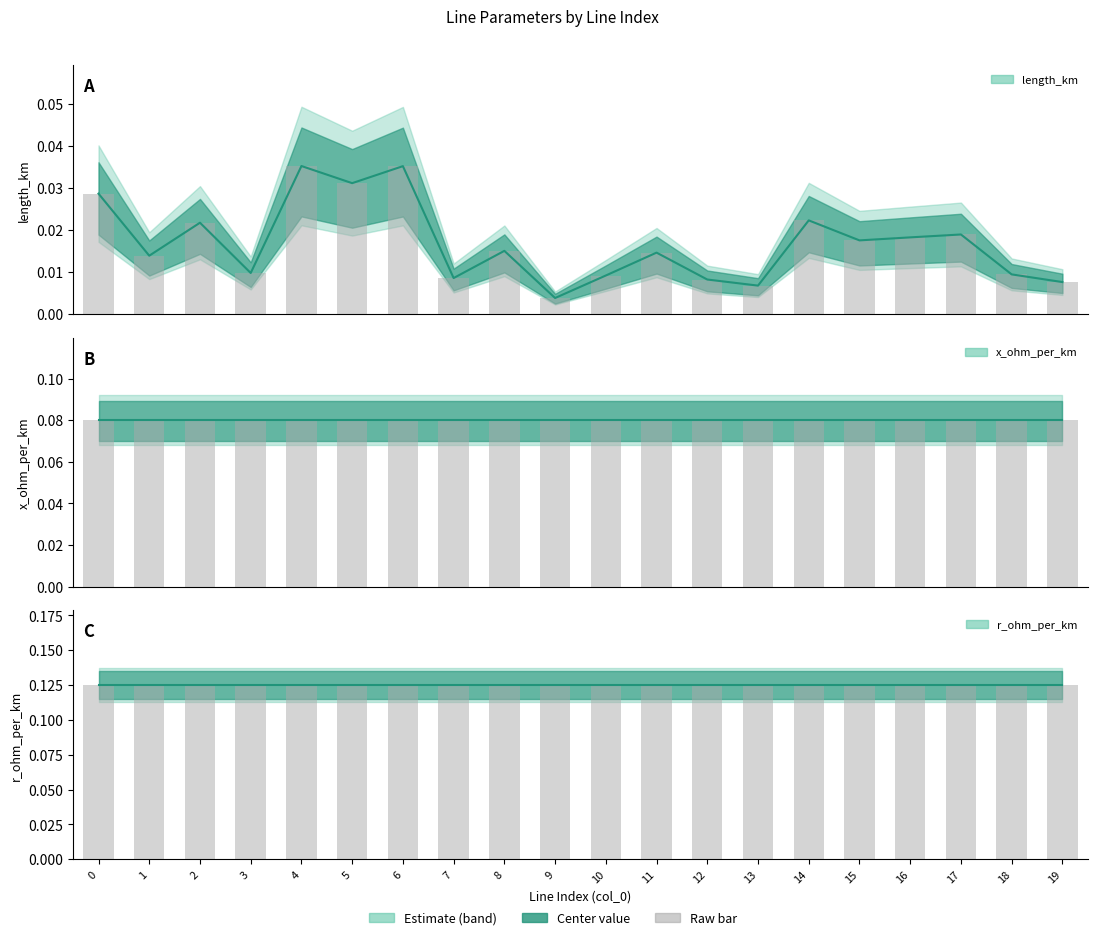

What is the sum of the r_ohm_per_km values at 10 and 18?

0.2